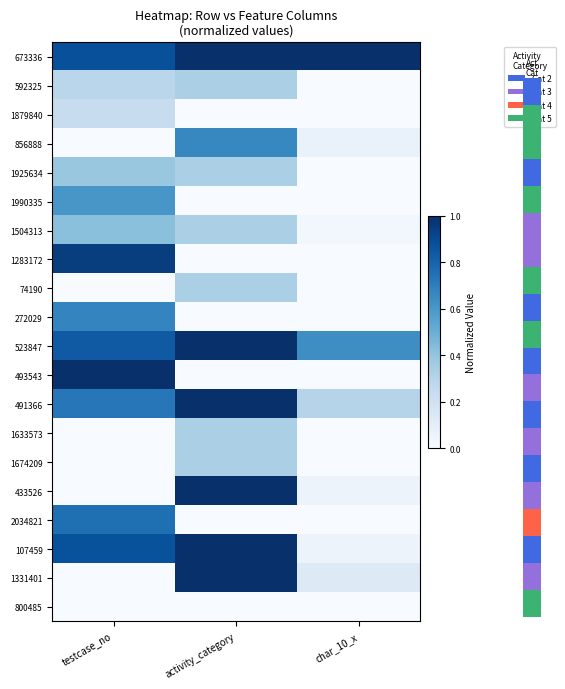

Reading left to right, what are all the values shown in this chart?

673336: testcase_no=0.9	activity_category=1.0	char_10_x=1.0
592325: testcase_no=0.3	activity_category=0.3	char_10_x=0.0
1879840: testcase_no=0.2	activity_category=0.0	char_10_x=0.0
856888: testcase_no=0.0	activity_category=0.7	char_10_x=0.1
1925634: testcase_no=0.4	activity_category=0.3	char_10_x=0.0
1990335: testcase_no=0.6	activity_category=0.0	char_10_x=0.0
1504313: testcase_no=0.4	activity_category=0.3	char_10_x=0.0
1283172: testcase_no=0.9	activity_category=0.0	char_10_x=0.0
74190: testcase_no=0.0	activity_category=0.3	char_10_x=0.0
272029: testcase_no=0.7	activity_category=0.0	char_10_x=0.0
523847: testcase_no=0.8	activity_category=1.0	char_10_x=0.6
493543: testcase_no=1.0	activity_category=0.0	char_10_x=0.0
491366: testcase_no=0.7	activity_category=1.0	char_10_x=0.3
1633573: testcase_no=0.0	activity_category=0.3	char_10_x=0.0
1674209: testcase_no=0.0	activity_category=0.3	char_10_x=0.0
433526: testcase_no=0.0	activity_category=1.0	char_10_x=0.1
2034821: testcase_no=0.8	activity_category=0.0	char_10_x=0.0
107459: testcase_no=0.9	activity_category=1.0	char_10_x=0.1
1331401: testcase_no=0.0	activity_category=1.0	char_10_x=0.1
800485: testcase_no=0.0	activity_category=0.0	char_10_x=0.0